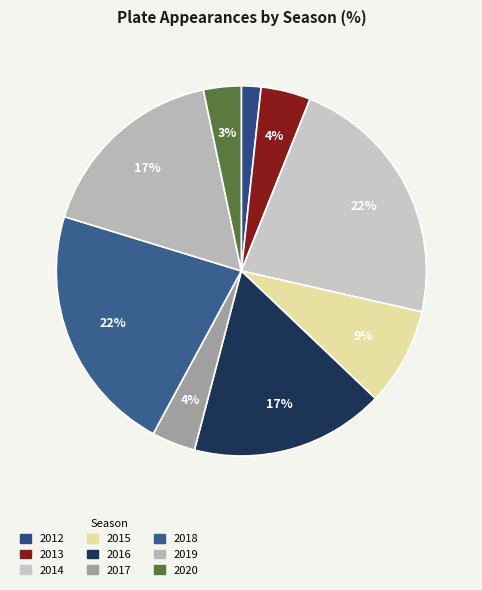

What is the ratio of the value at 2015 to the value at 2017?

2.2